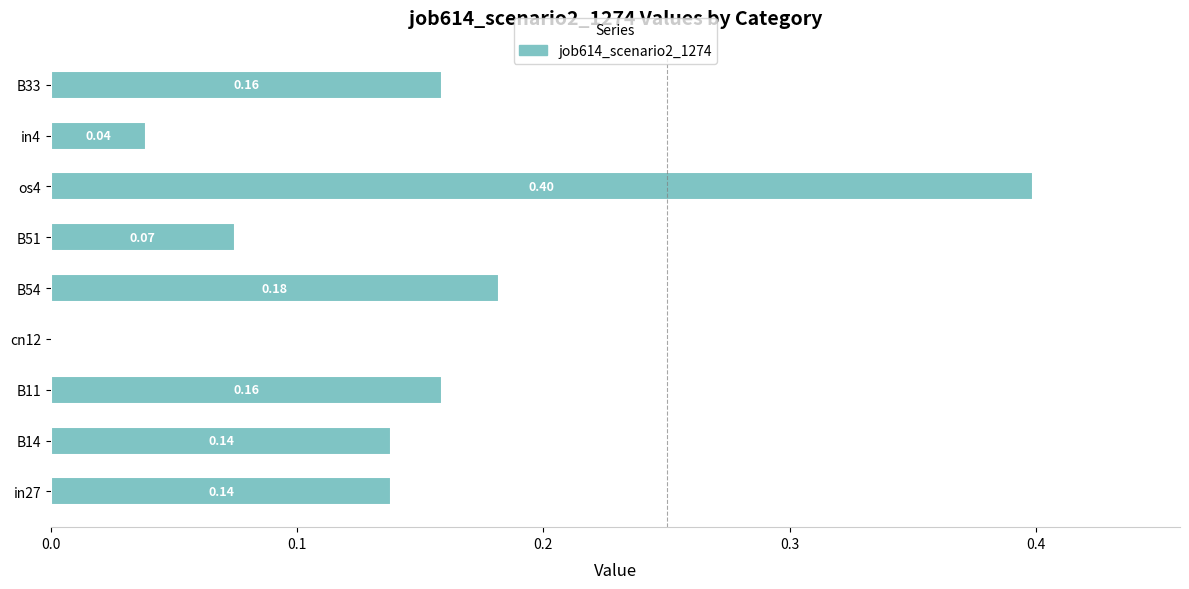

What is the sum of the values at B11 and os4?

0.6